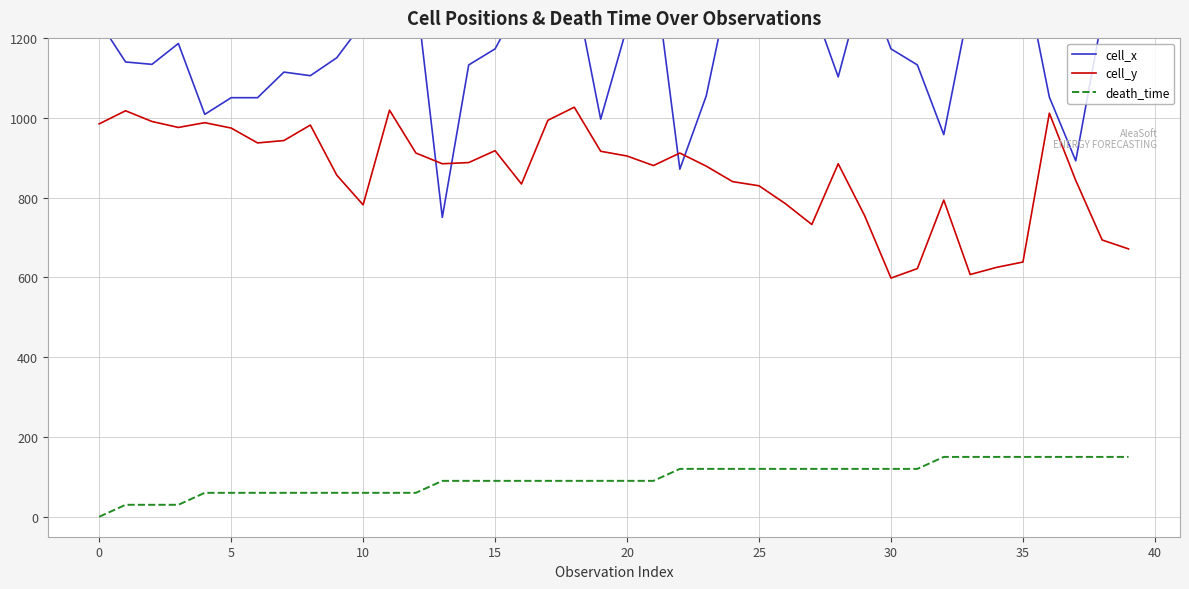

The value of cell_y at 0 is 984.5. True or false?

True